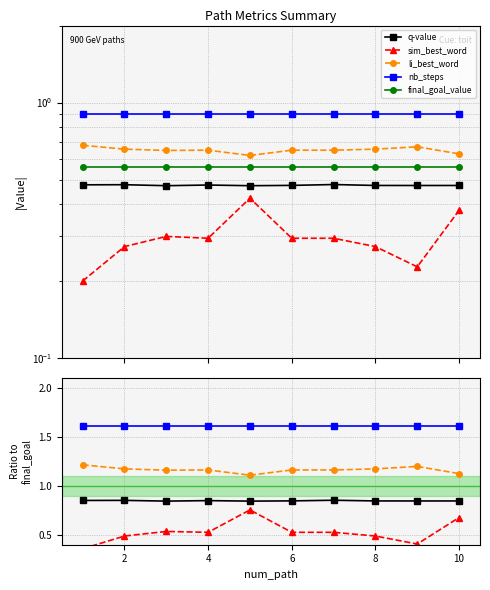

The value of sim_best_word at 12 is 0.7. True or false?

False